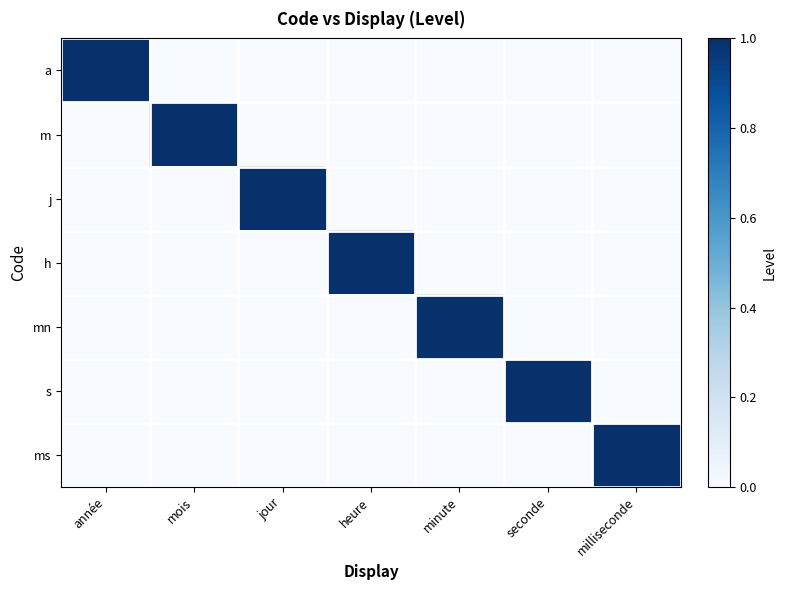

Reading left to right, what are all the values shown in this chart?

a: année=1	mois=0	jour=0	heure=0	minute=0	seconde=0	milliseconde=0
m: année=0	mois=1	jour=0	heure=0	minute=0	seconde=0	milliseconde=0
j: année=0	mois=0	jour=1	heure=0	minute=0	seconde=0	milliseconde=0
h: année=0	mois=0	jour=0	heure=1	minute=0	seconde=0	milliseconde=0
mn: année=0	mois=0	jour=0	heure=0	minute=1	seconde=0	milliseconde=0
s: année=0	mois=0	jour=0	heure=0	minute=0	seconde=1	milliseconde=0
ms: année=0	mois=0	jour=0	heure=0	minute=0	seconde=0	milliseconde=1